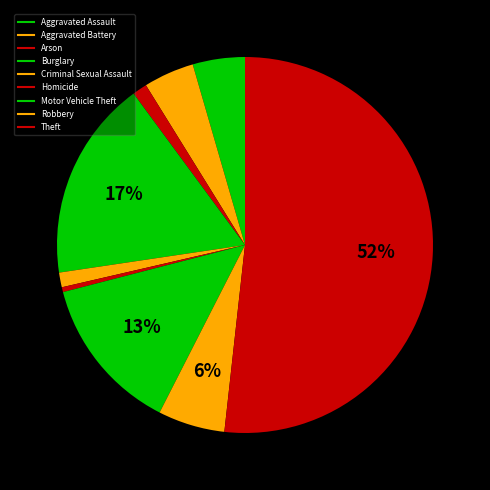

Do Criminal Sexual Assault and Homicide together represent more than half of the pie?

No